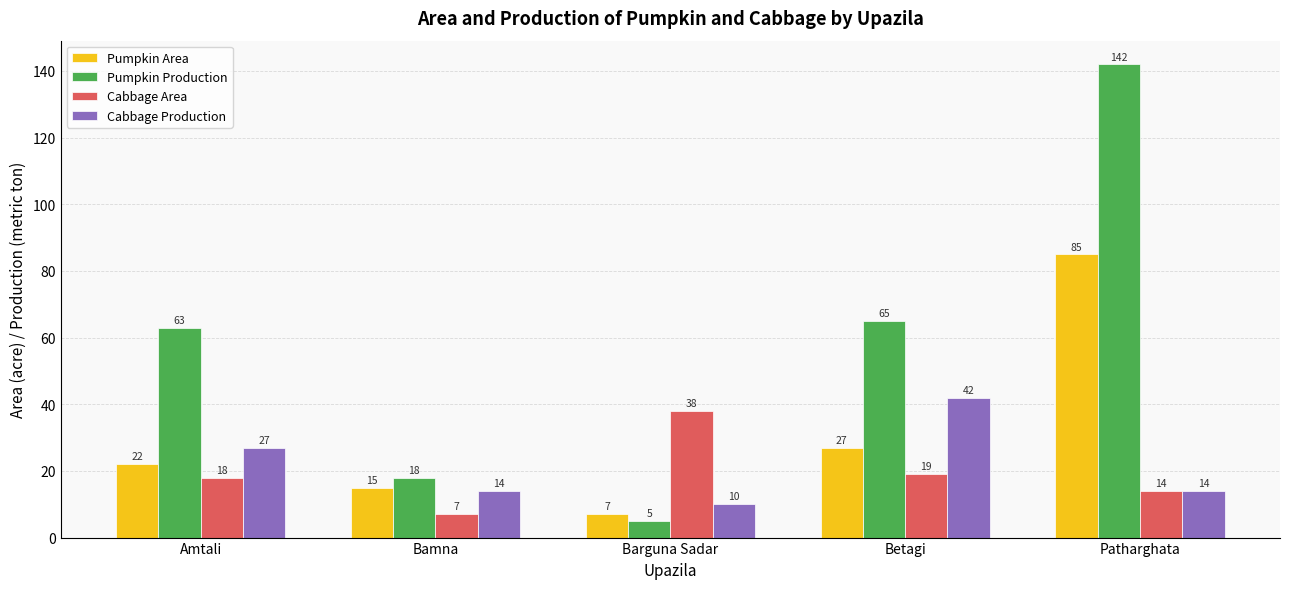

What are all the series names shown in the legend?

Pumpkin Area, Pumpkin Production, Cabbage Area, Cabbage Production